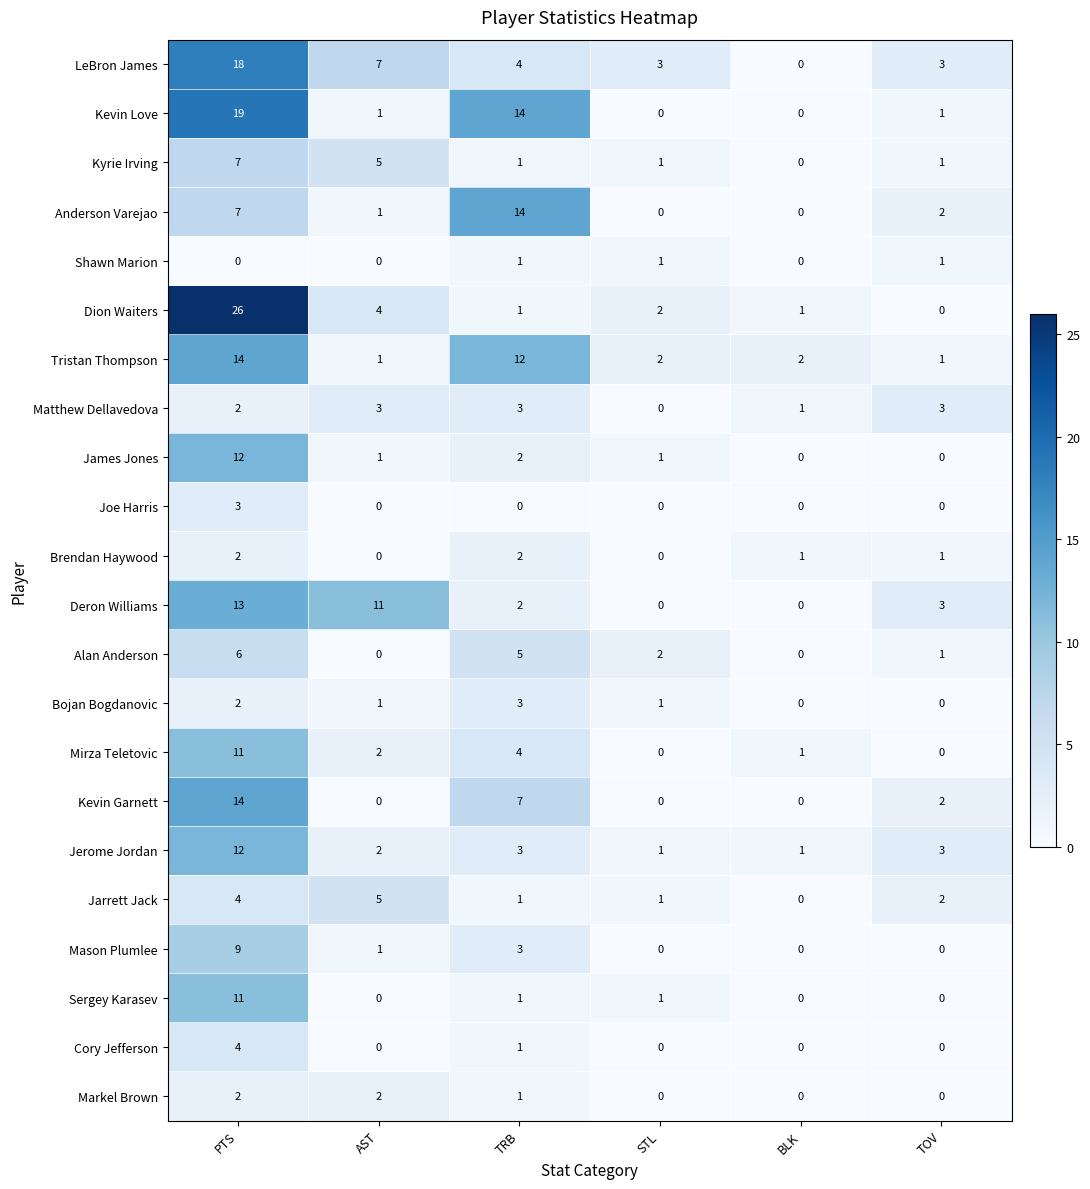

The Matthew Dellavedova series shows 4 at TOV. True or false?

False